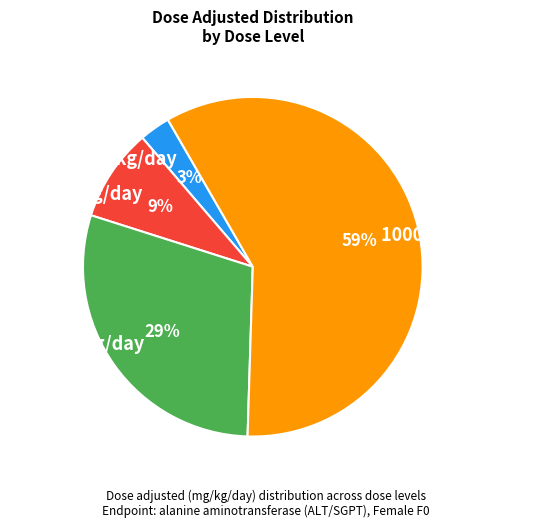

Do 1000 mg/kg/day and 500 mg/kg/day together represent more than half of the pie?

Yes